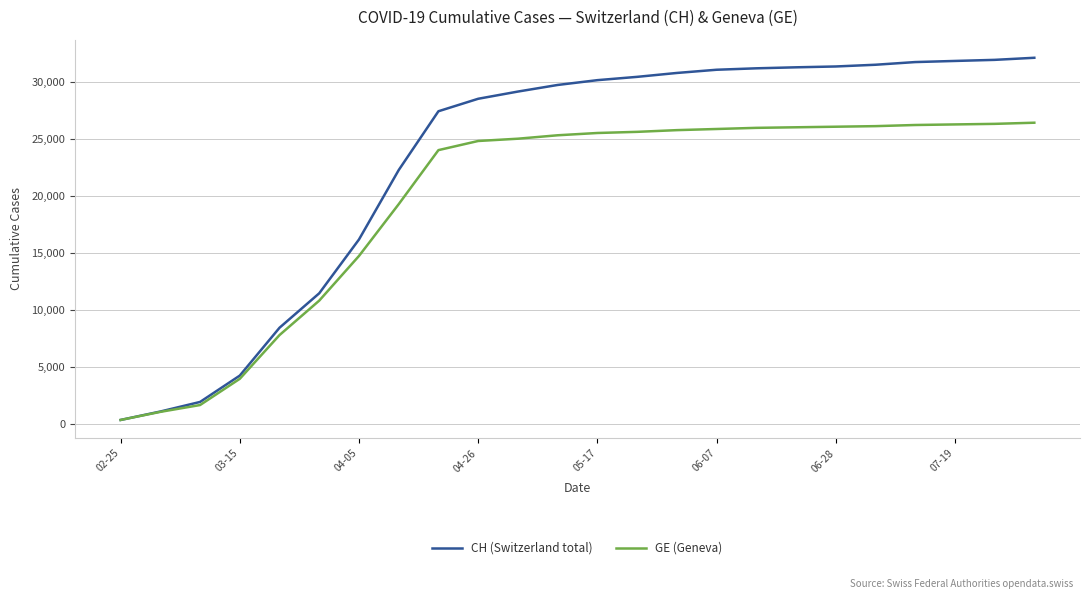

What is the maximum value shown in the chart?

32086